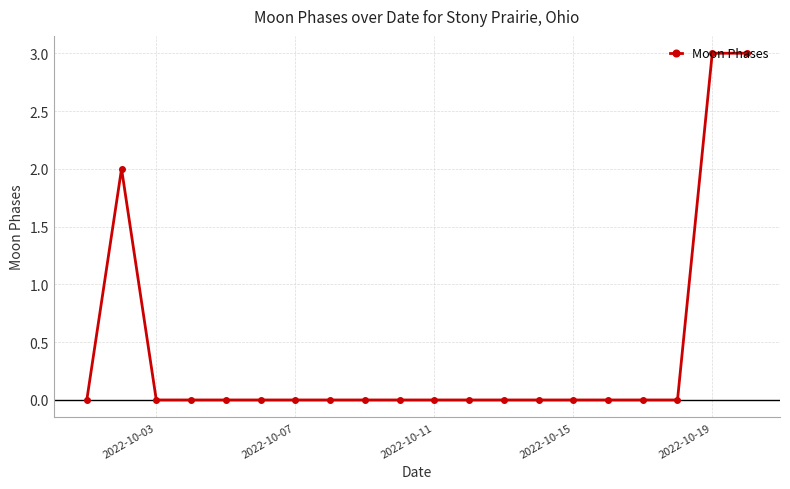

What is the difference between the maximum and minimum values?

3